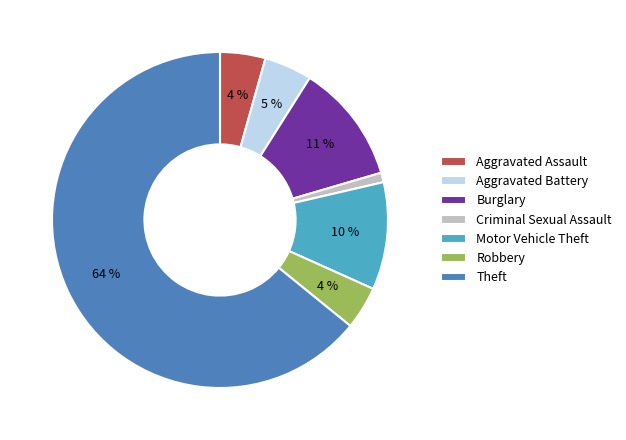

To the nearest percent, what percentage of the pie is Motor Vehicle Theft?

10%